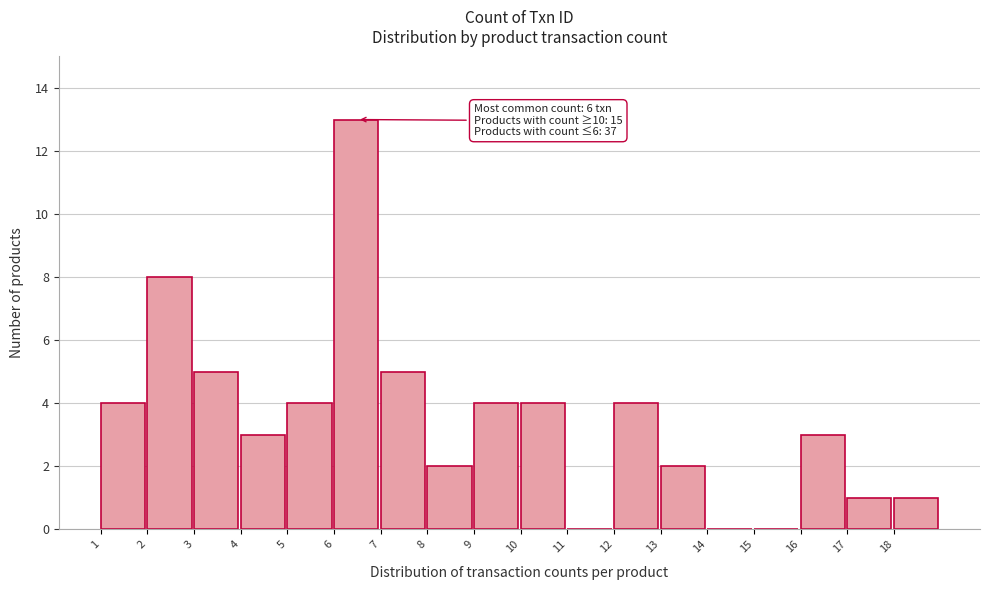

Over which range of the x-axis is the bar tallest?

6 to 7